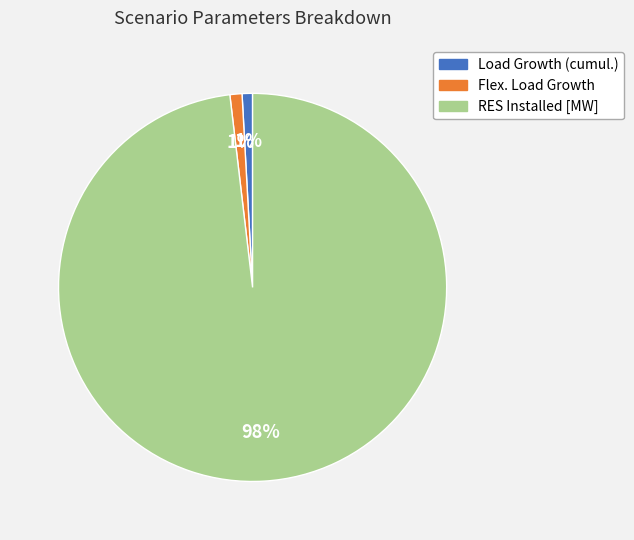

To the nearest percent, what is the difference between the largest and smallest slice percentages?

97%